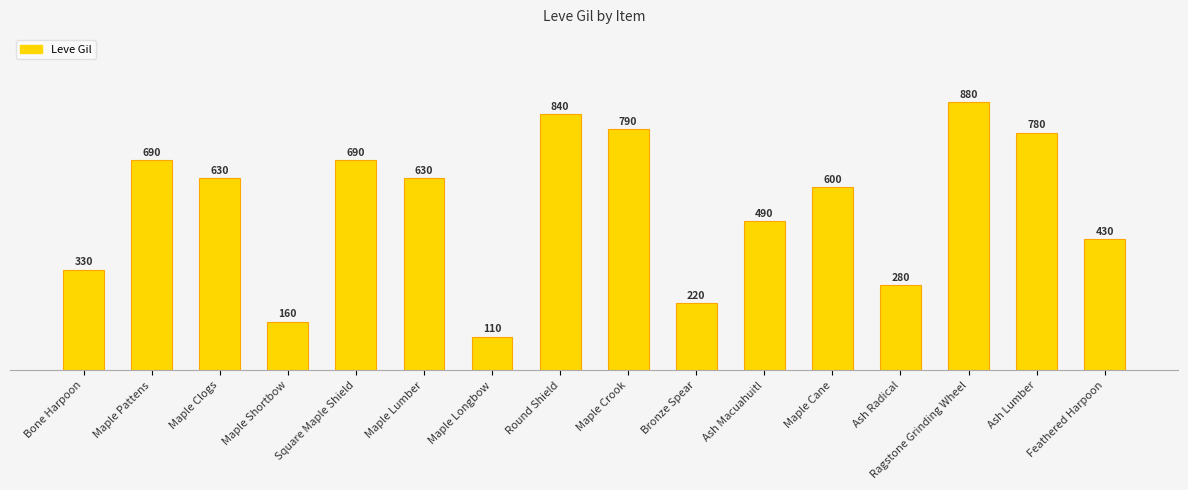

What is the change in value from Bone Harpoon to Maple Lumber?

+300